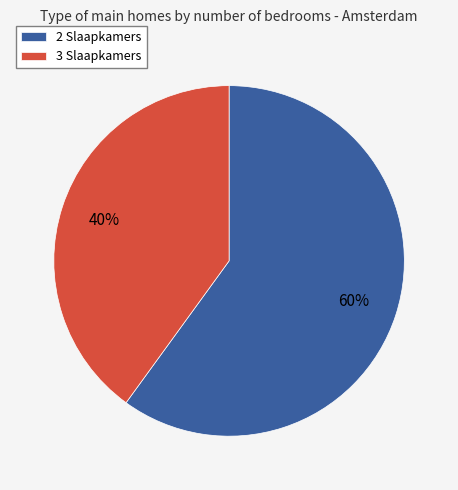

To the nearest percent, what percentage of the pie is 3 Slaapkamers?

40%